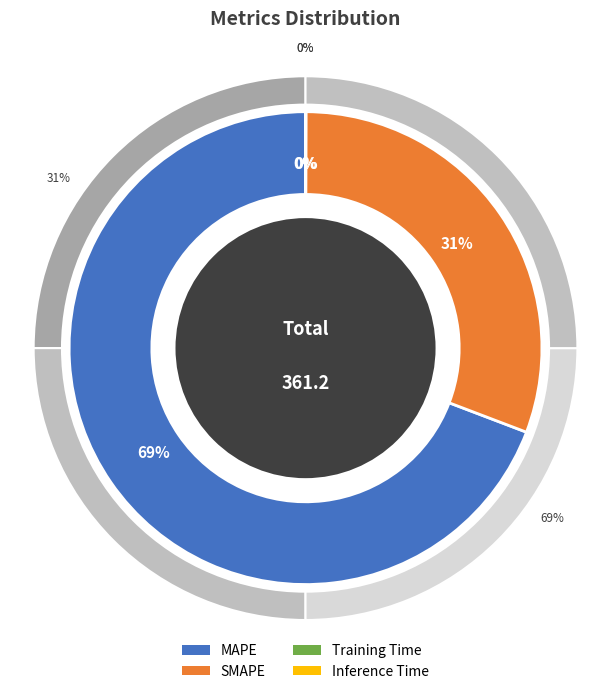

What percentage is the SMAPE slice, to the nearest percent?

31%